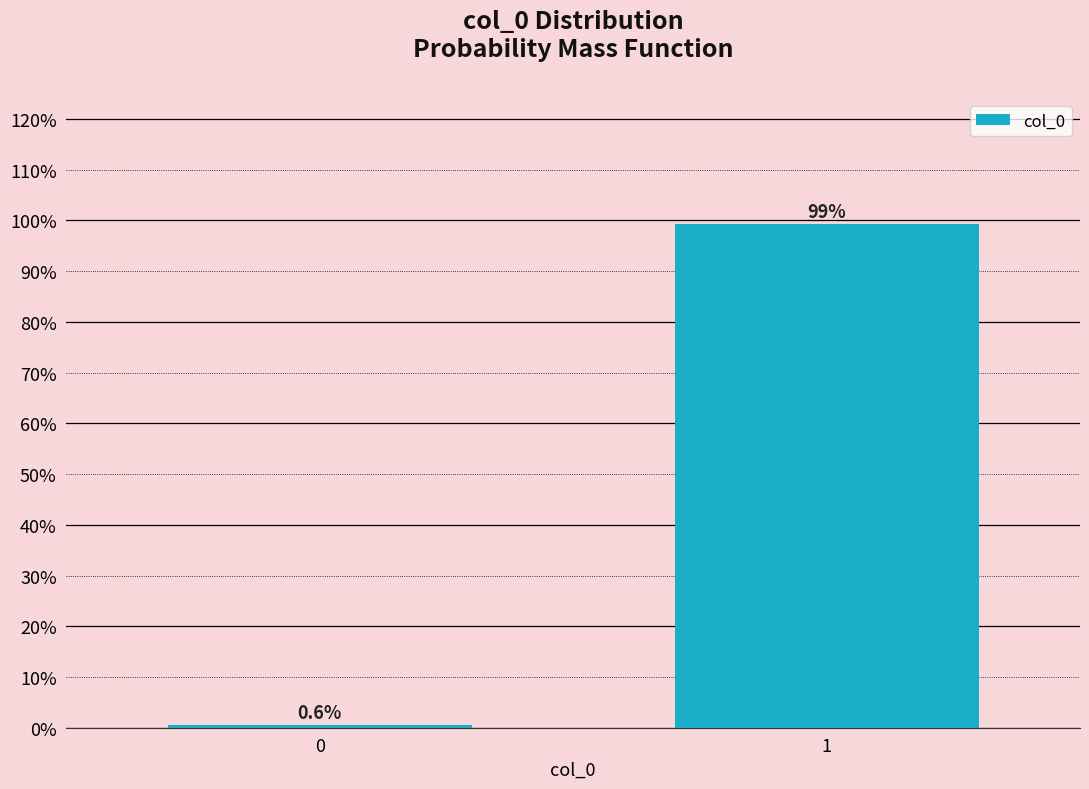

Reading left to right, transcribe all the data shown in this chart.

0=0.6	1=99.4